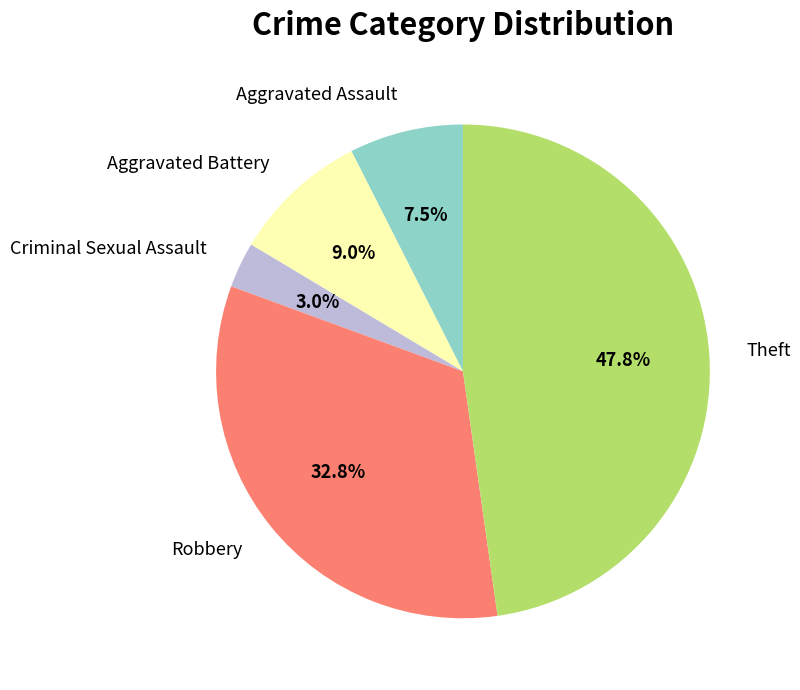

Approximately how many times larger is the value at Criminal Sexual Assault compared to Aggravated Battery?

0.3